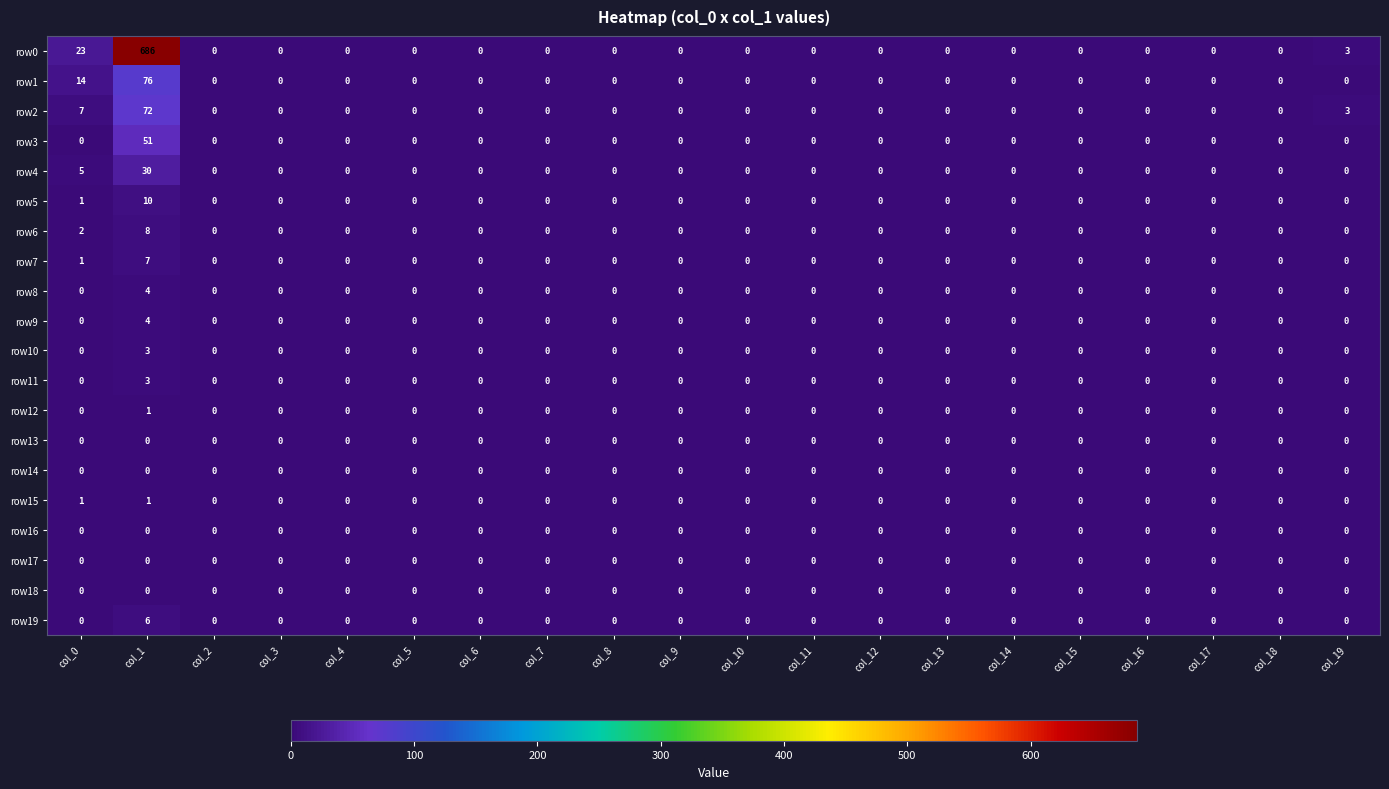

Which series has the widest spread of values?

row0